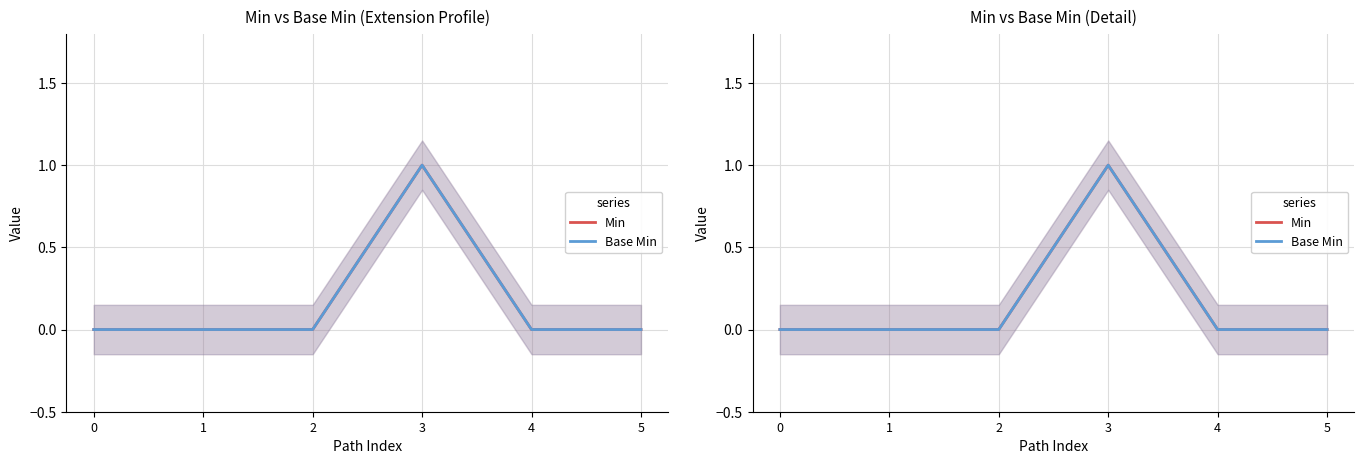

How many lines are shown in the chart?

2